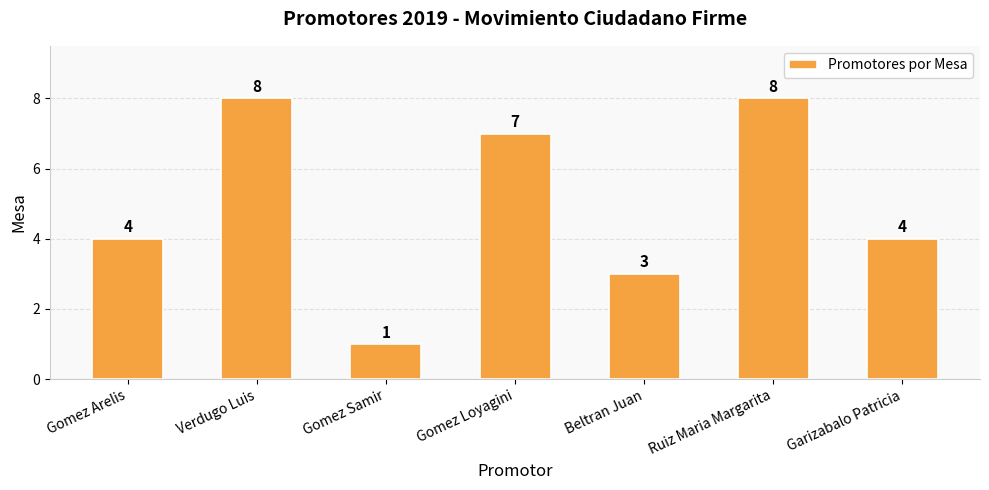

Reading left to right, list all the values displayed in this chart.

Gomez Arelis=4	Verdugo Luis=8	Gomez Samir=1	Gomez Loyagini=7	Beltran Juan=3	Ruiz Maria Margarita=8	Garizabalo Patricia=4